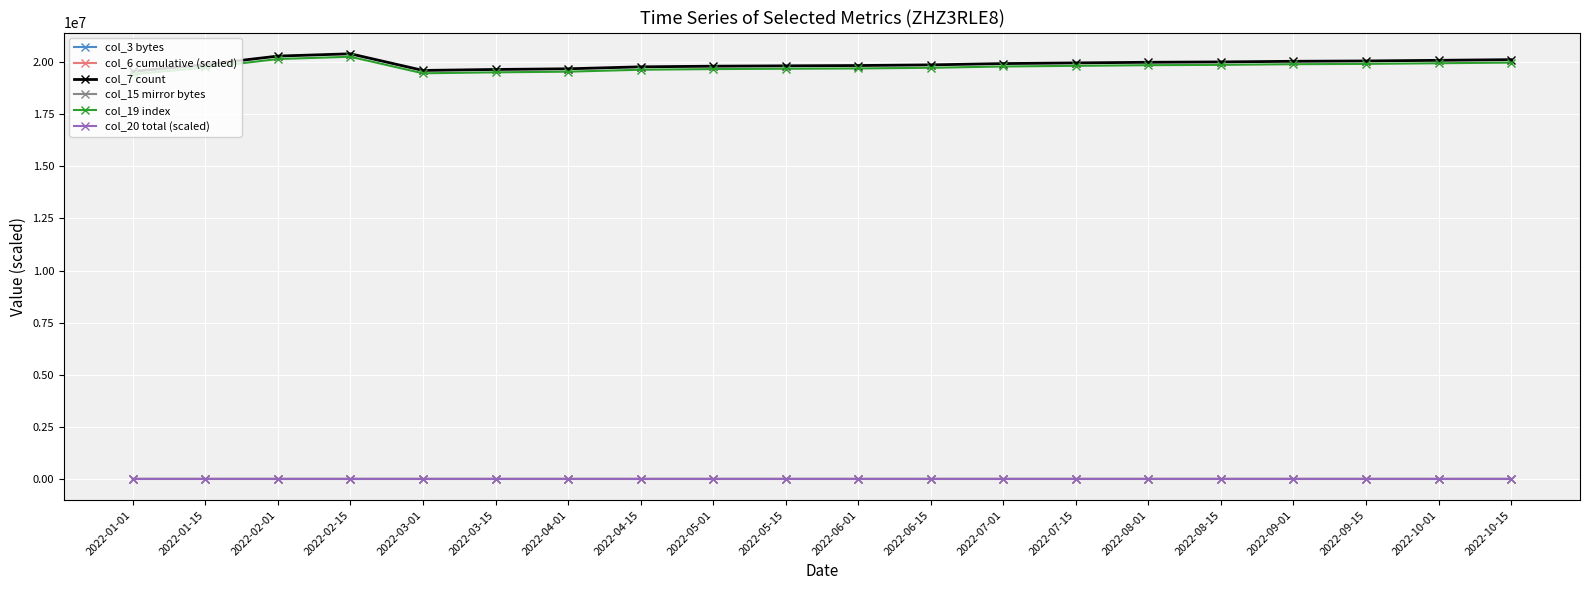

What is the difference between the highest and lowest values at 2022-08-15?

20013945.5